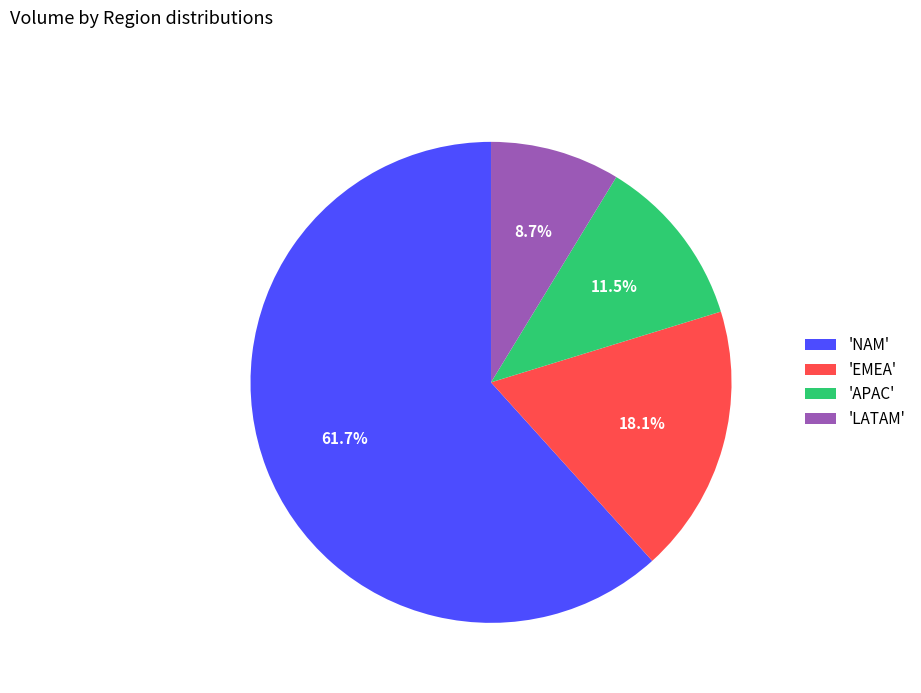

Combined, what portion of the pie is 'EMEA' and 'APAC'?

29.6%